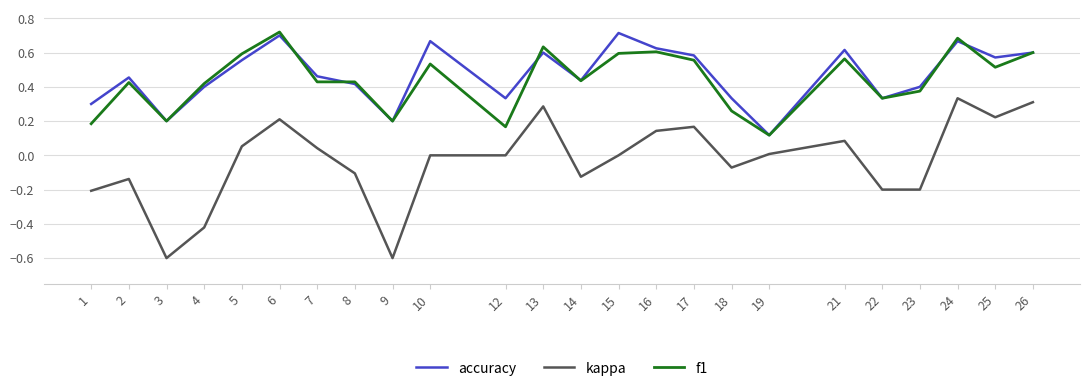

True or false: kappa and accuracy cross at least once.

False